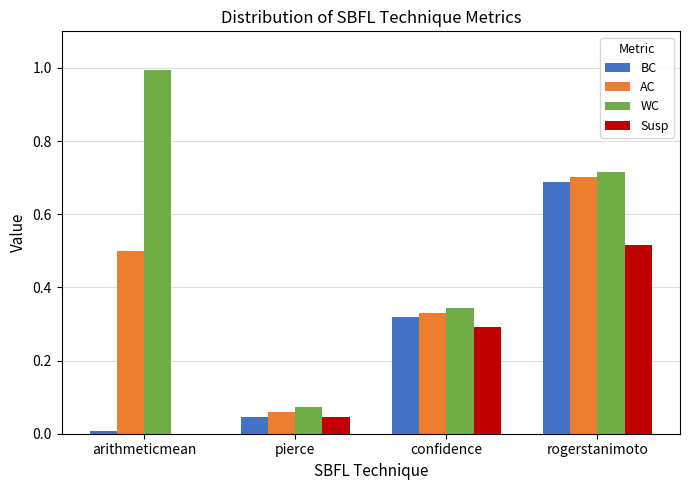

Between pierce and rogerstanimoto, which series saw the biggest shift?

BC